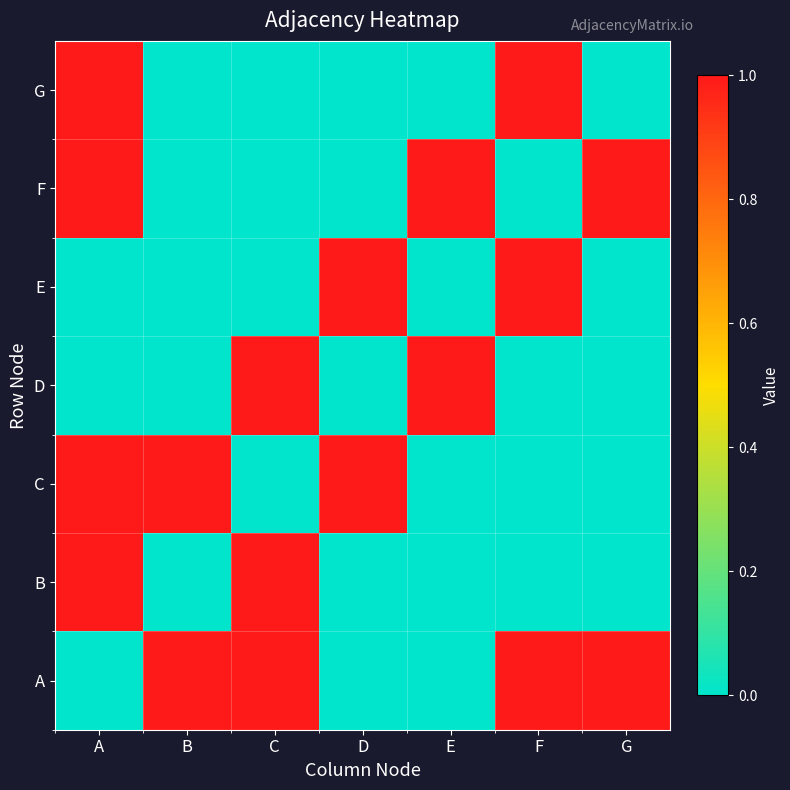

Between B and E, which is larger?

B